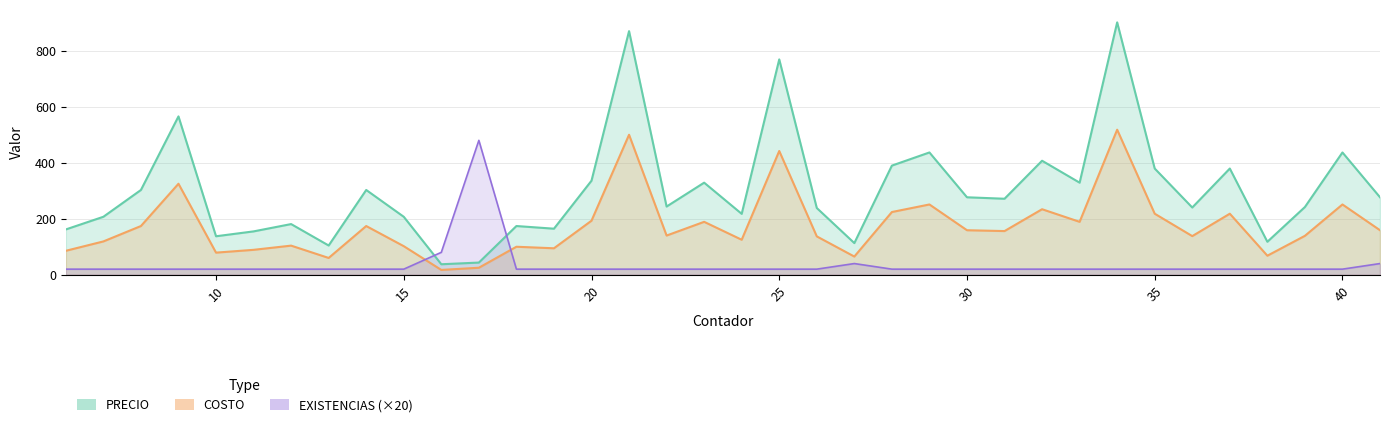

What is the value of the EXISTENCIAS point at the 15th from the left?

20.0